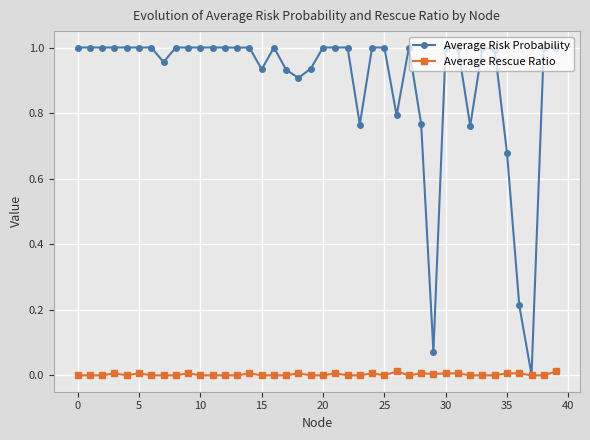

List the series in order of their overall mean, lowest first.

Average Rescue Ratio, Average Risk Probability